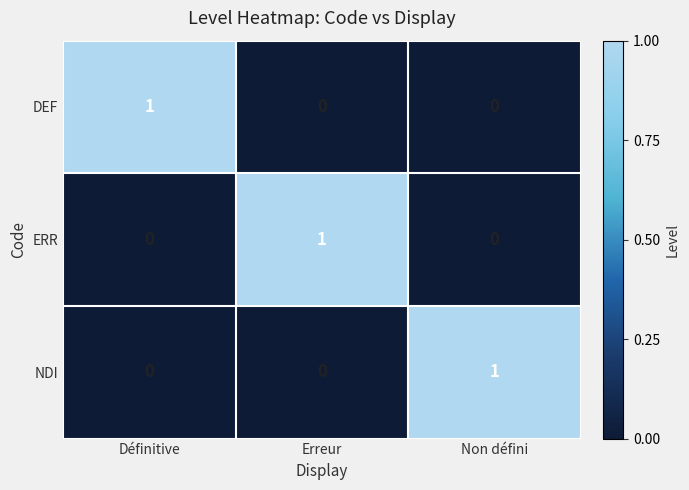

Is the value of ERR at Erreur greater than the value of NDI at Erreur?

Yes